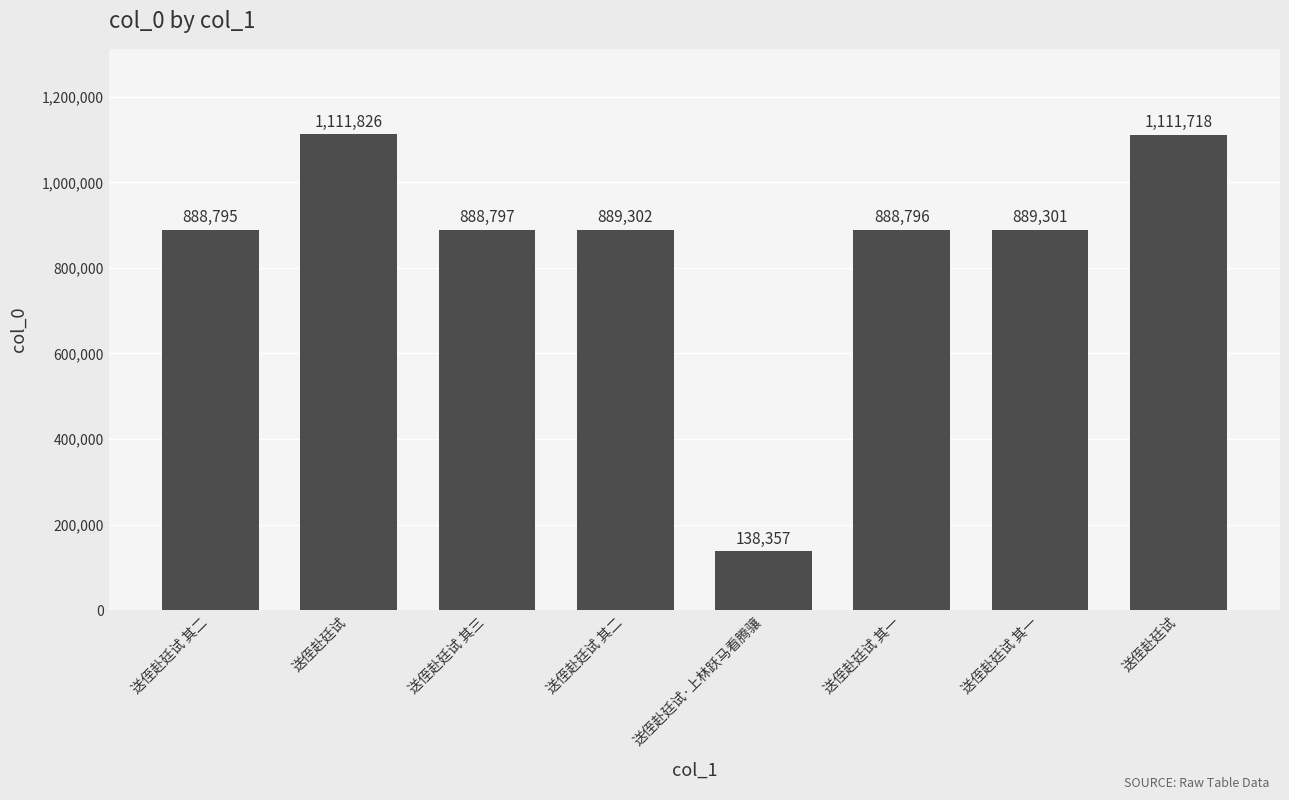

Rank the categories by value from highest to lowest.

送侄赴廷试, 送侄赴廷试, 送侄赴廷试 其二, 送侄赴廷试 其一, 送侄赴廷试 其三, 送侄赴廷试 其一, 送侄赴廷试 其二, 送侄赴廷试·上林跃马看腾骧